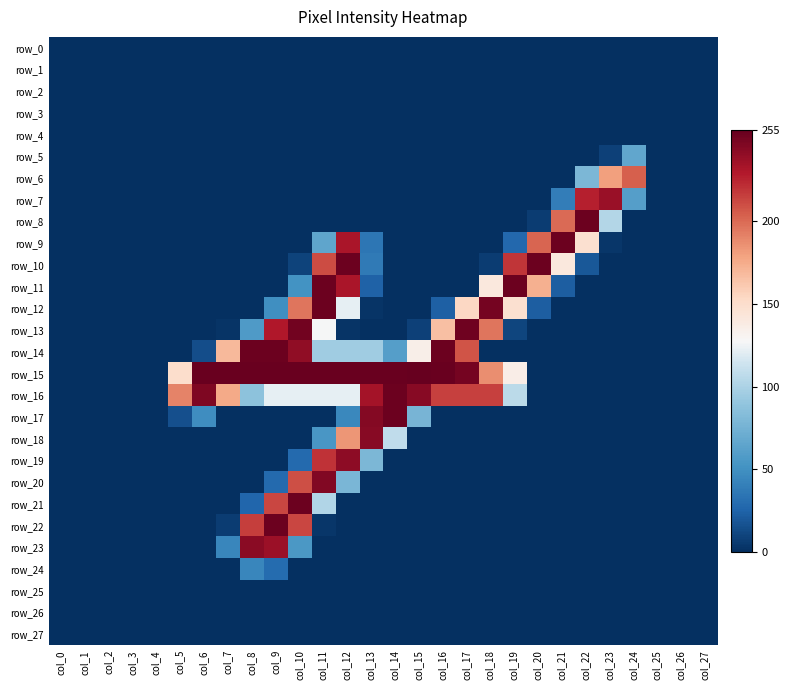

Between col_17 and col_23, which series saw the biggest shift?

row_13